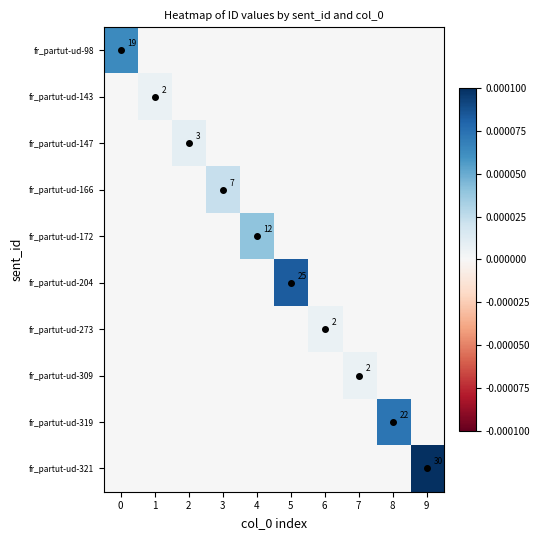

List the labels in order of fr_partut-ud-321 value, largest first.

9, 0, 1, 2, 3, 4, 5, 6, 7, 8